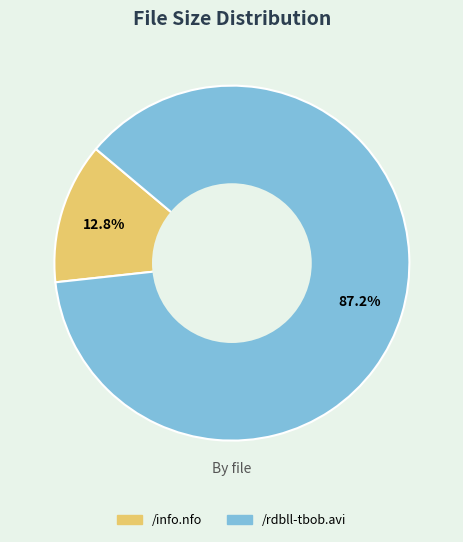

Is the sum of /rdbll-tbob.avi and /info.nfo greater than half?

Yes